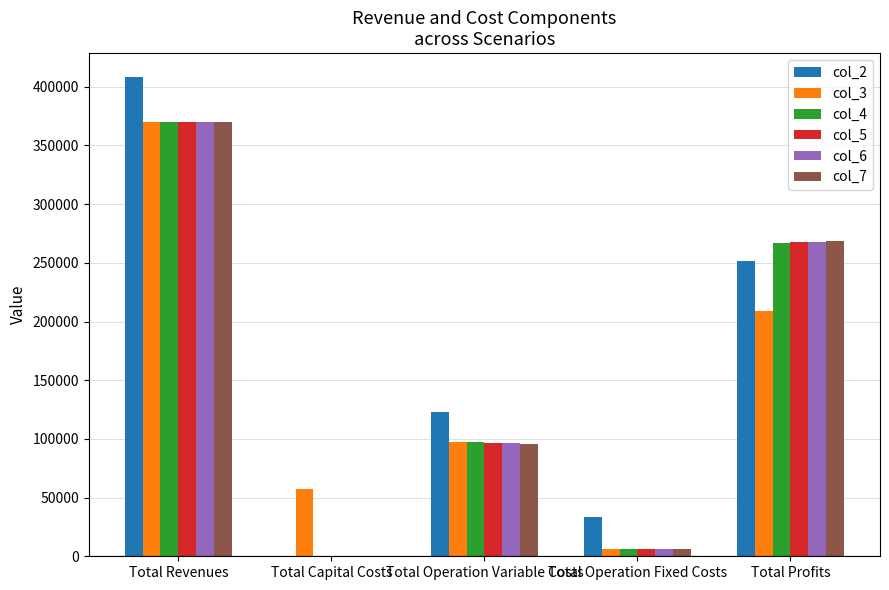

What are all the series names shown in the legend?

col_2, col_3, col_4, col_5, col_6, col_7